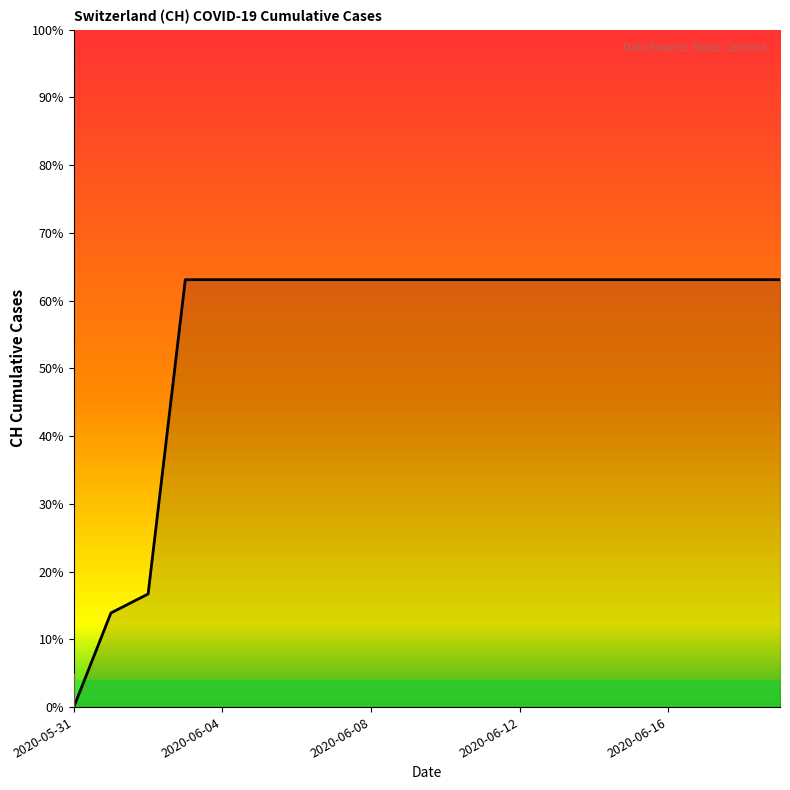

Does the chart have visible grid lines?

No